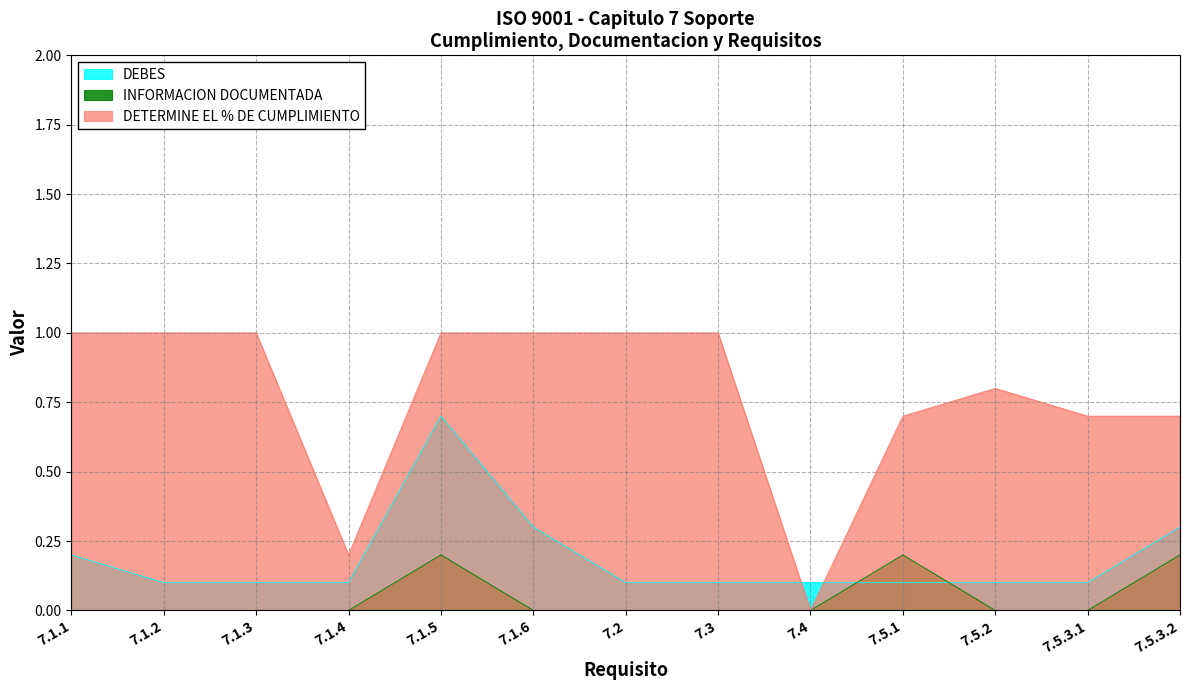

Read the DETERMINE EL % DE CUMPLIMIENTO value at 7.2.

1.0